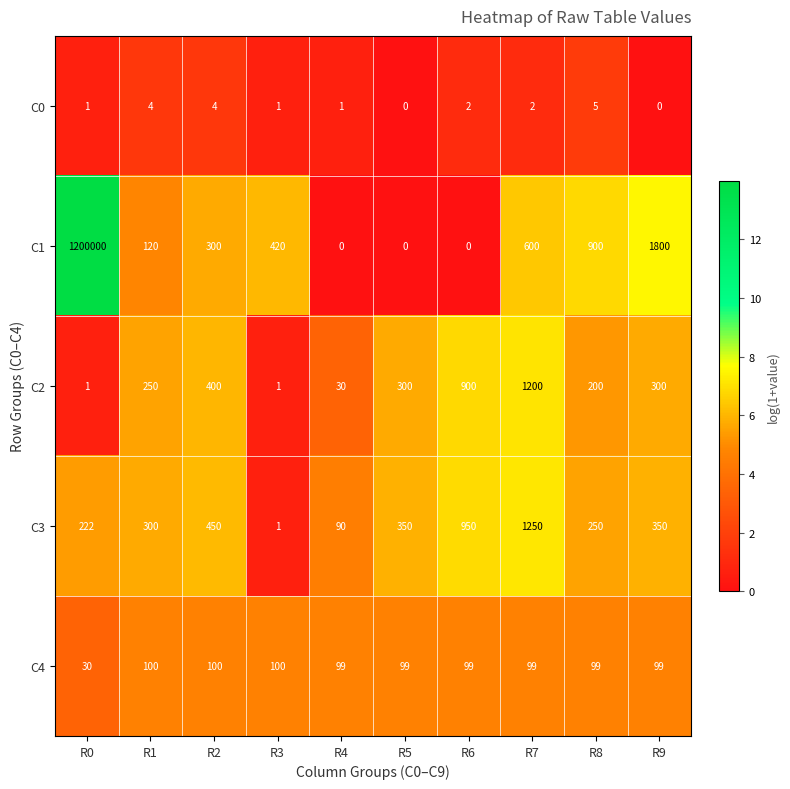

What is the sum of the C3 values at R8 and R3?

251